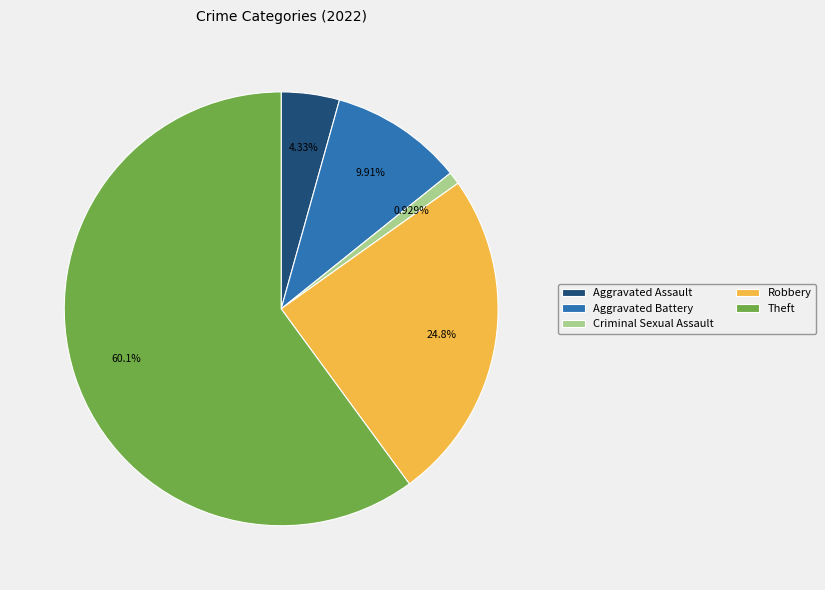

Between Robbery and Criminal Sexual Assault, which is larger?

Robbery